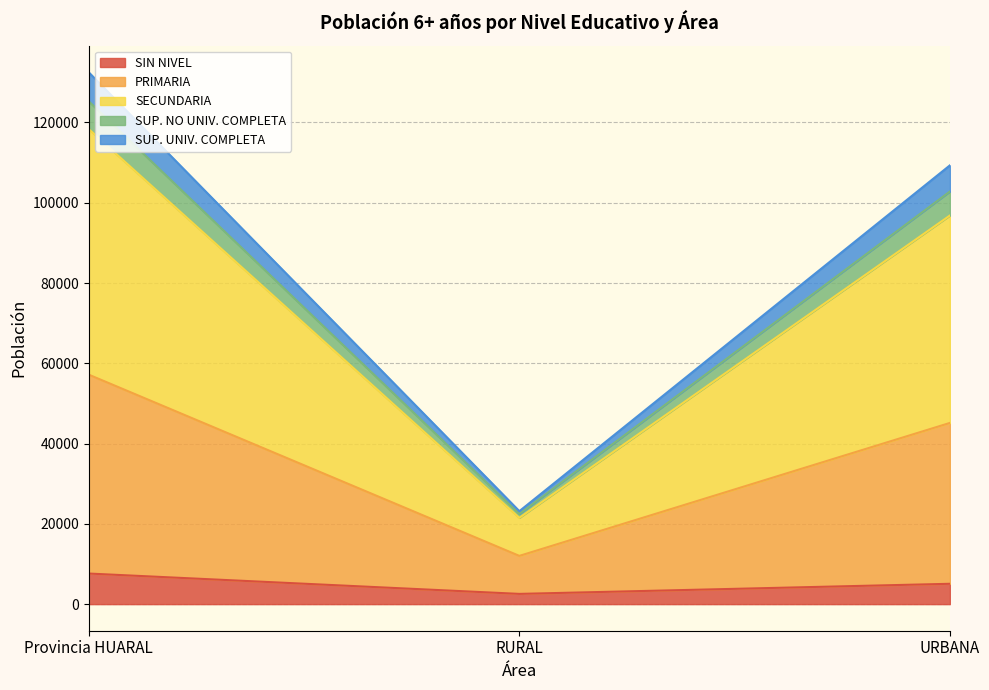

At which category is the sum across all series the highest?

Provincia HUARAL